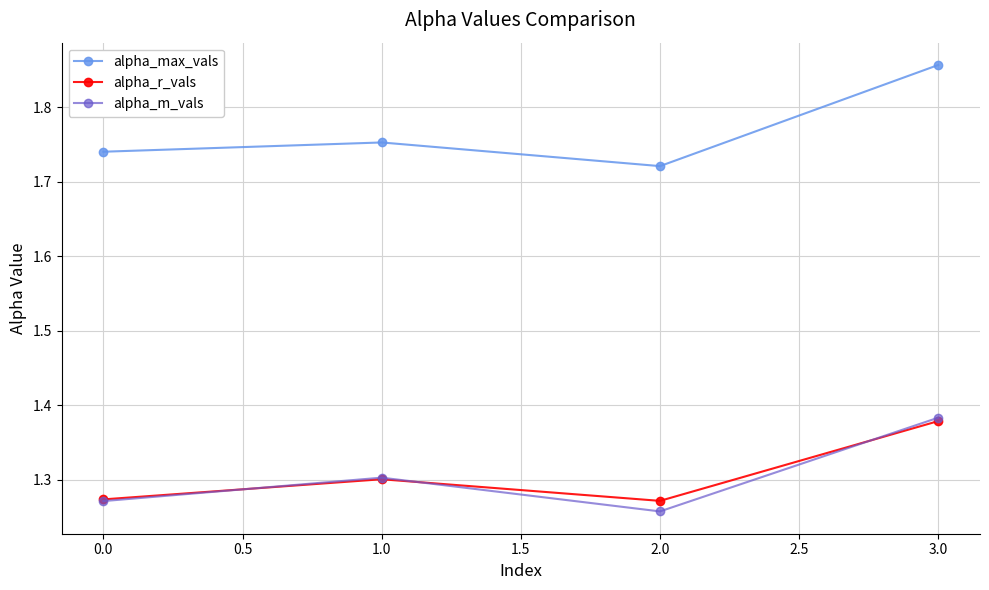

Is this an area chart (filled region under the line)?

No